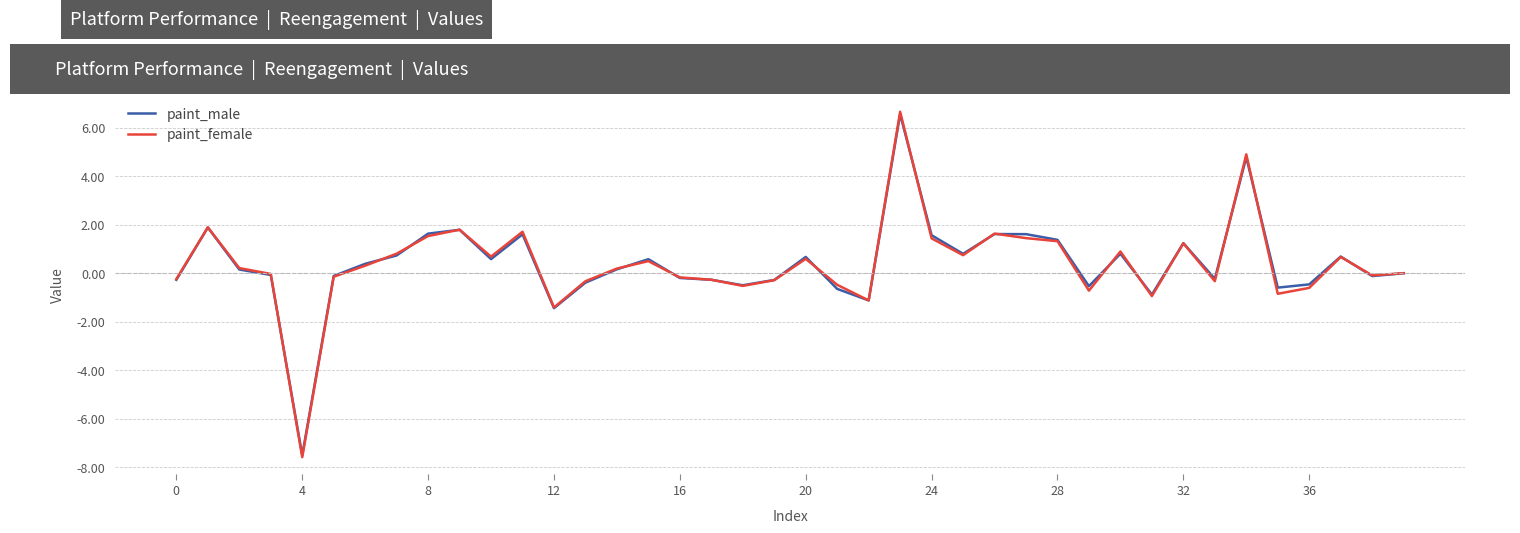

Which series has the widest spread of values?

paint_female